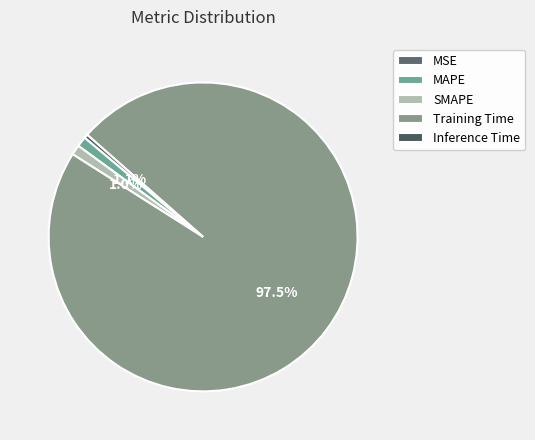

How many segments does this pie chart have?

5